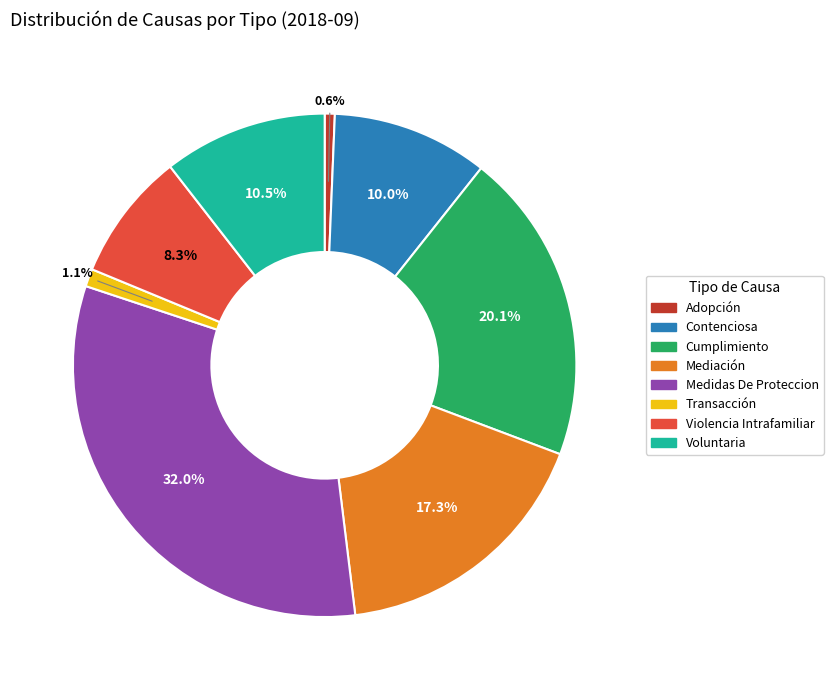

To the nearest percent, what is the difference between the Medidas De Proteccion and Voluntaria slice percentages?

22%